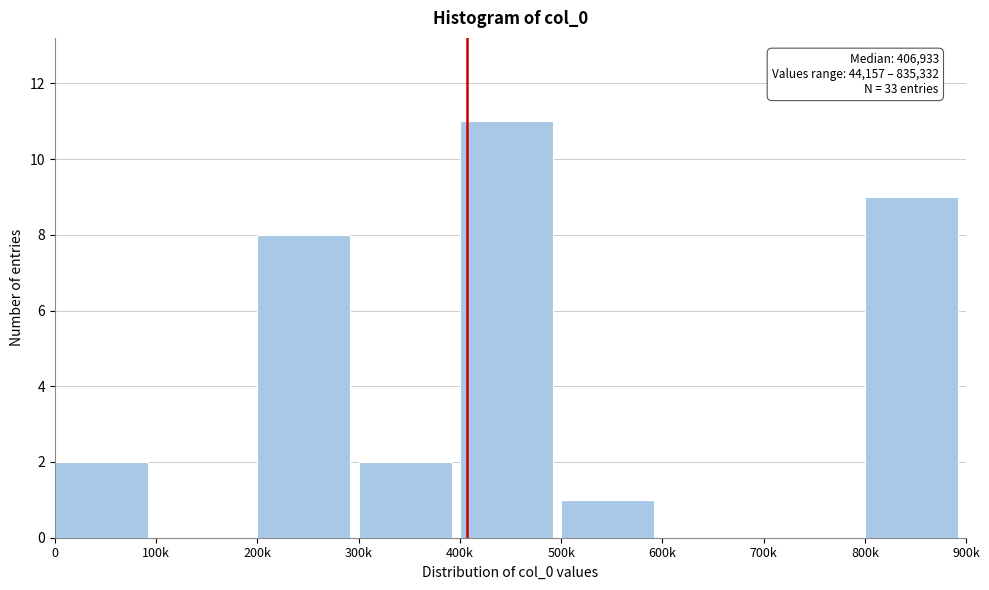

Reading right to left, what are all the values shown in this chart?

800k=9	700k=0	600k=0	500k=1	400k=11	300k=2	200k=8	100k=0	0=2